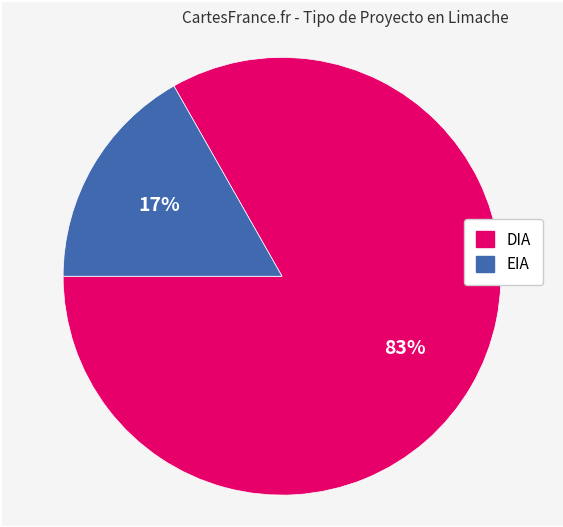

Is the sum of EIA and DIA greater than half?

Yes